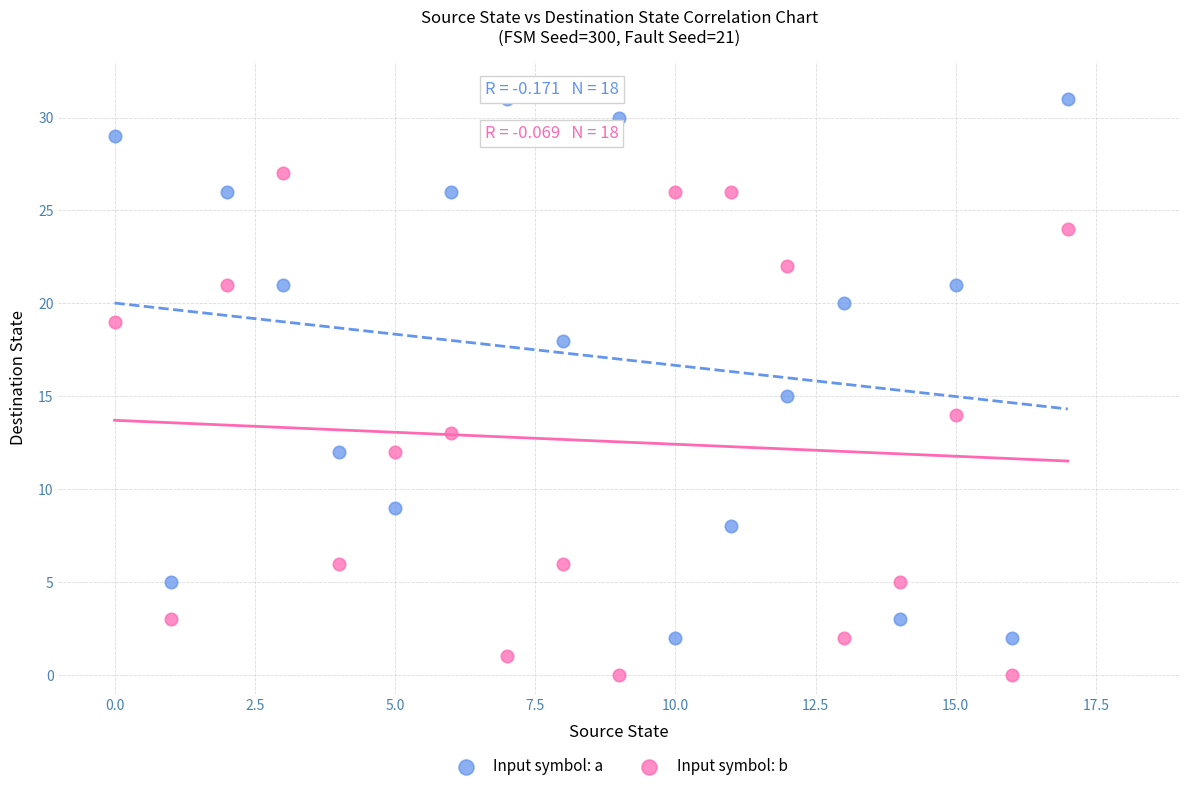

Across all data points, what is the range of Y values (max minus min)?

31